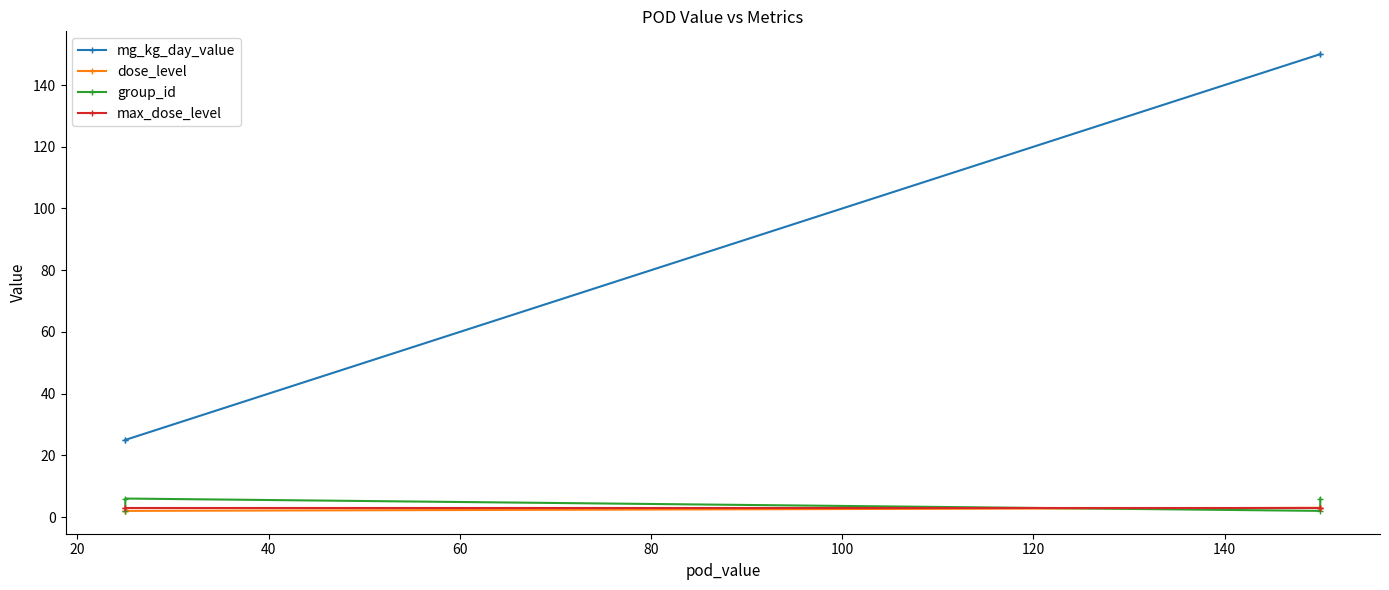

True or false: max_dose_level and dose_level cross at least once.

False